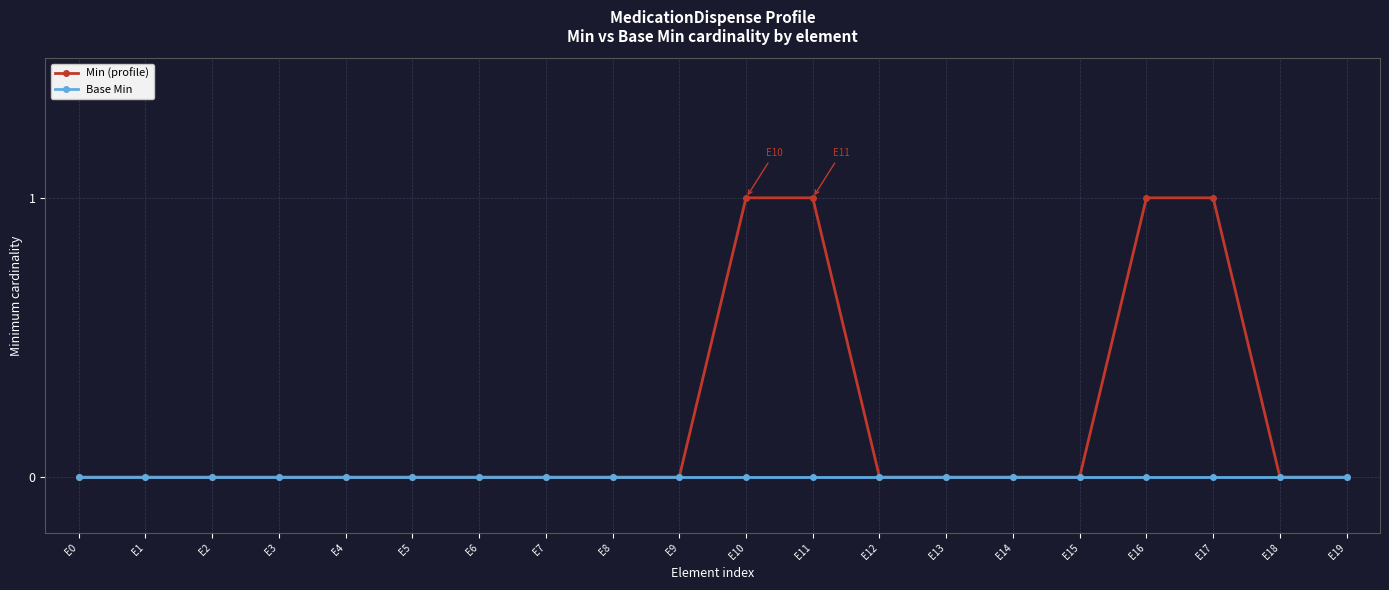

How many lines are shown in the chart?

2